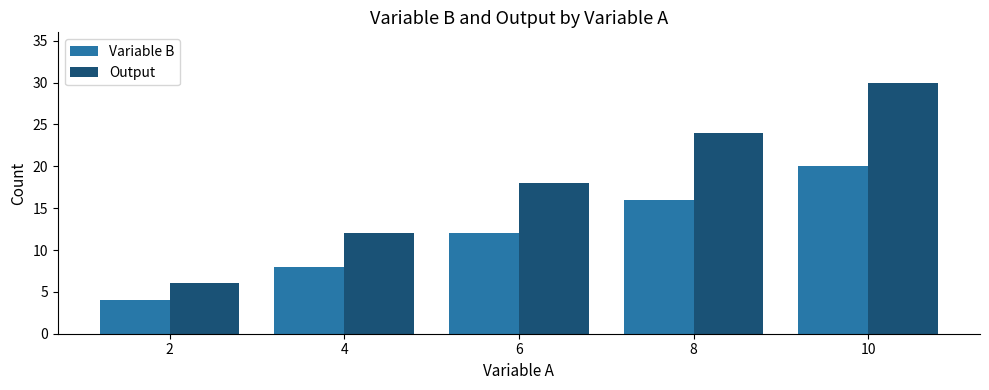

Rank the series at 10 from highest to lowest value.

Output, Variable B